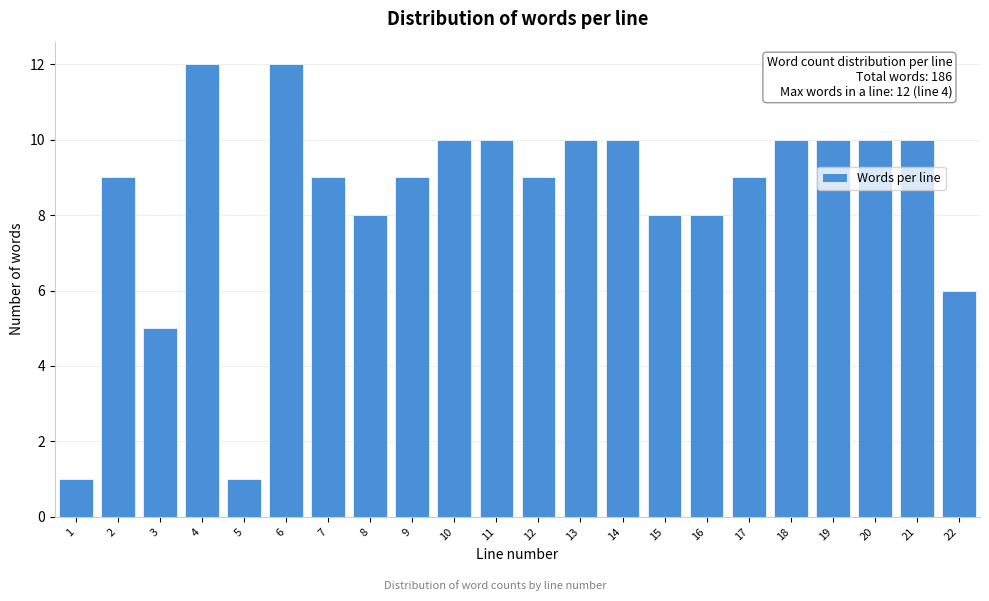

Reading left to right, extract all data points from this chart.

1=1	2=9	3=5	4=12	5=1	6=12	7=9	8=8	9=9	10=10	11=10	12=9	13=10	14=10	15=8	16=8	17=9	18=10	19=10	20=10	21=10	22=6